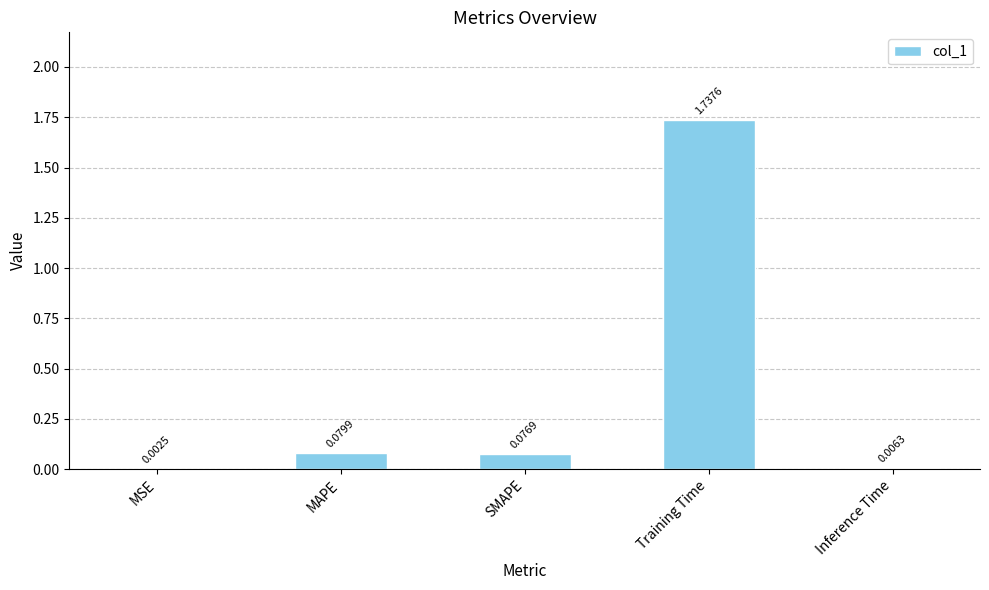

What is the sum of all values?

1.9